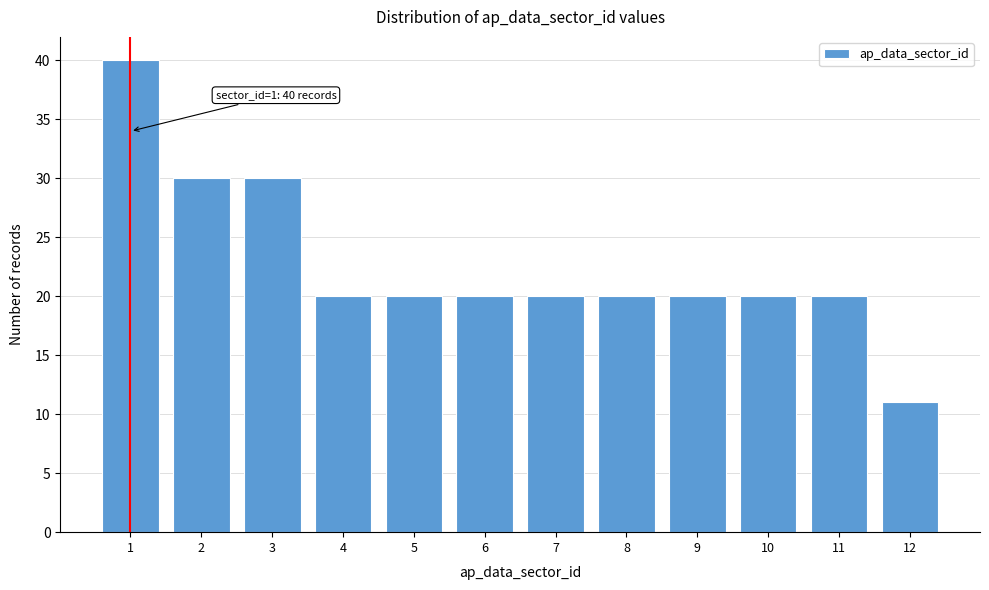

Reading left to right, extract all data points from this chart.

1=40	2=30	3=30	4=20	5=20	6=20	7=20	8=20	9=20	10=20	11=20	12=11